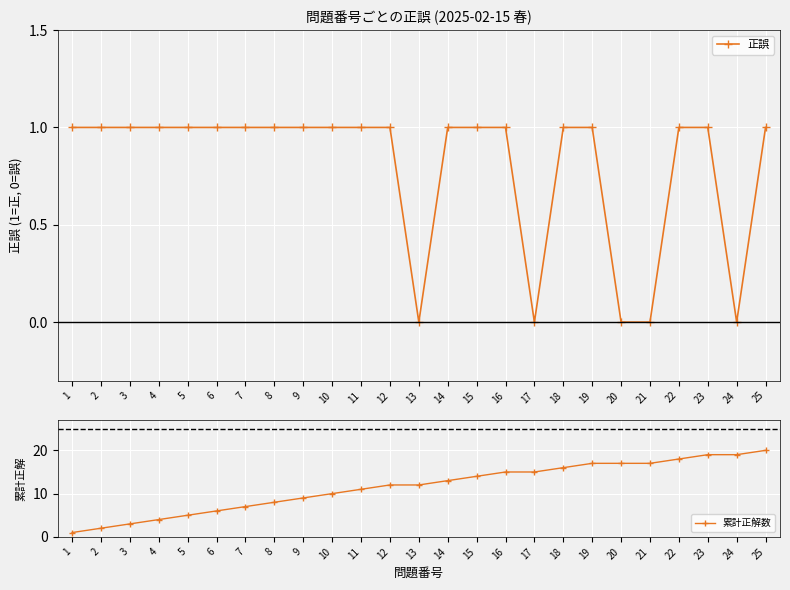

What is the value of the 正誤 point at the 11th from the left?

1